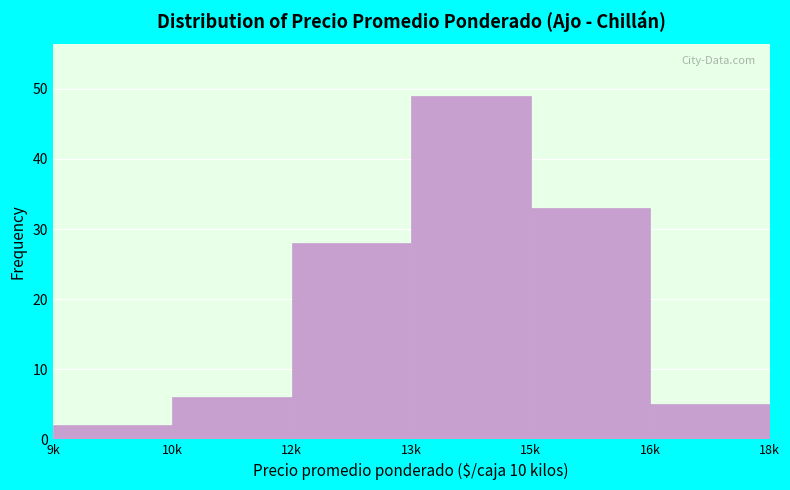

Reading right to left, extract all data points from this chart.

16k=5	15k=33	13k=49	12k=28	10k=6	9k=2